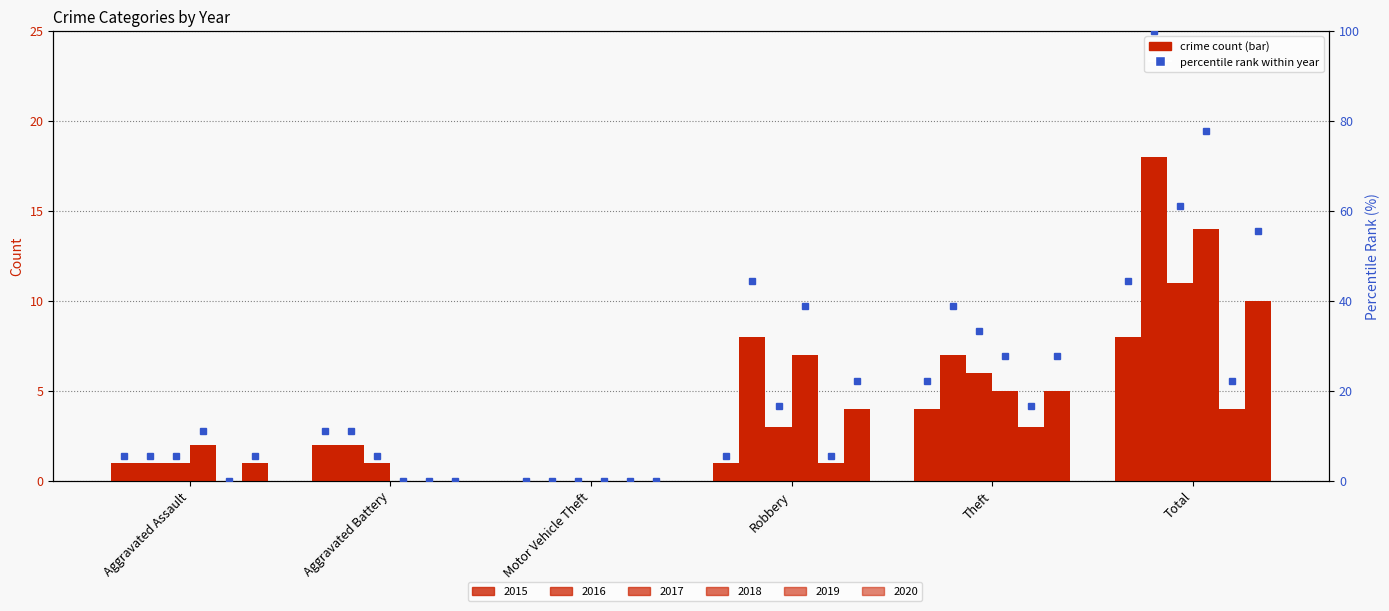

At which label is 2019 %rank closest to 11?

Robbery